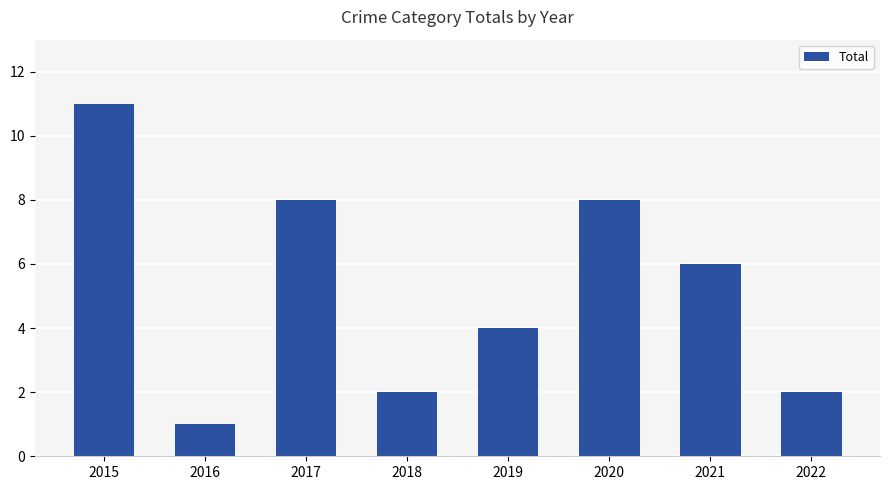

True or false: the data shows 12 at 2020.

False